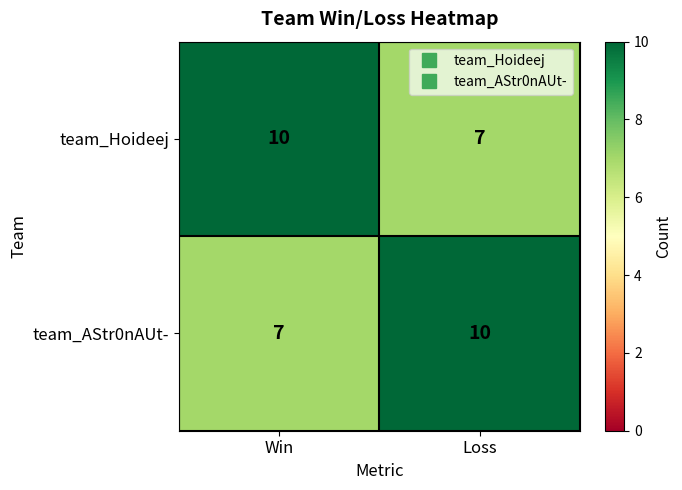

Reading left to right, list all the values displayed in this chart.

team_Hoideej: Win=10	Loss=7
team_AStr0nAUt-: Win=7	Loss=10